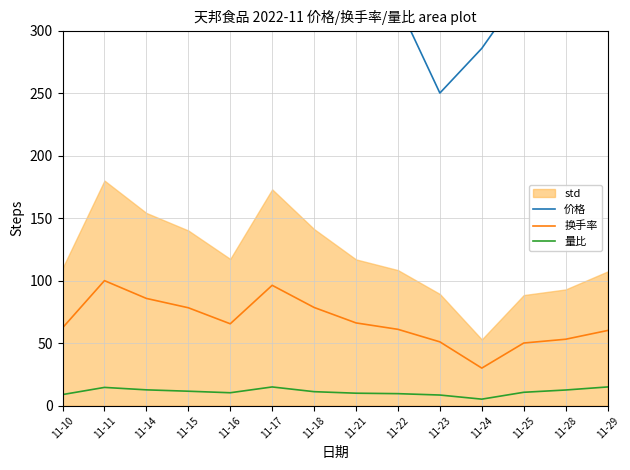

Between 11-18 and 11-23, which series saw the biggest shift?

价格